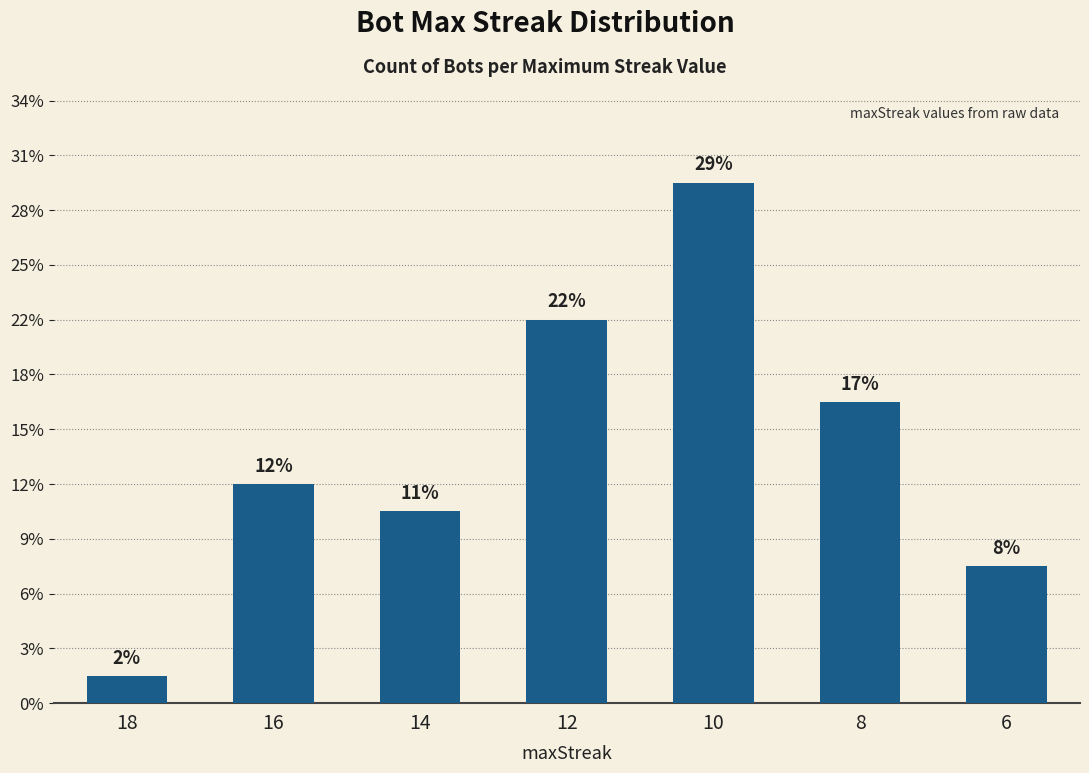

Does the chart contain any negative values?

No